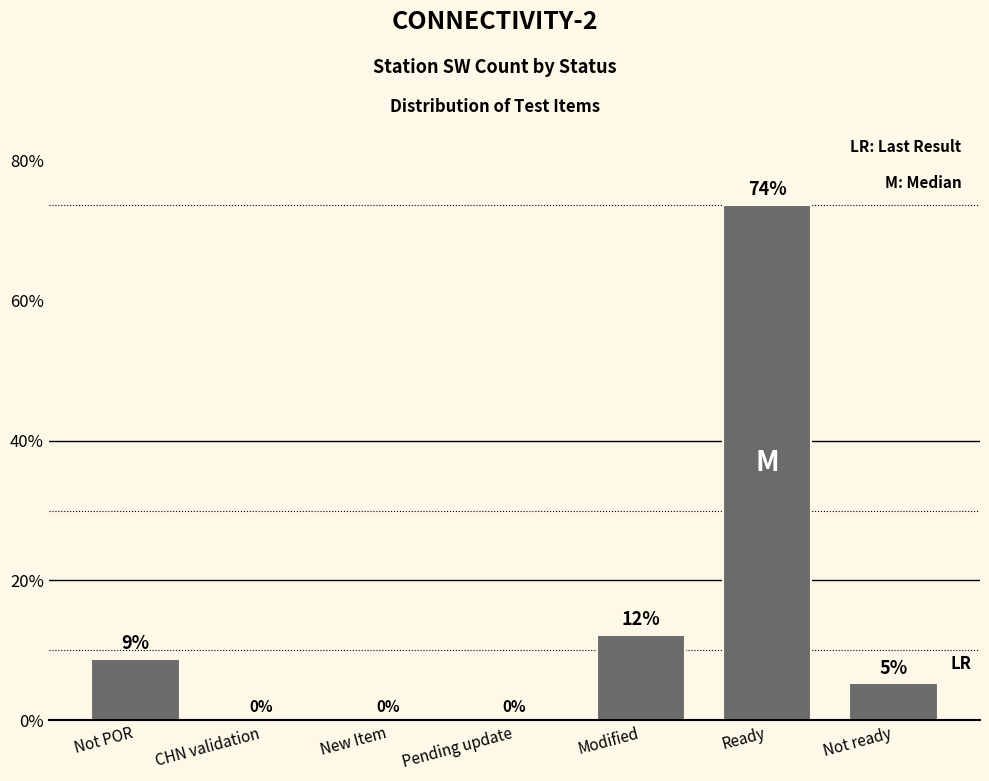

The value at Modified is 12.2. True or false?

True